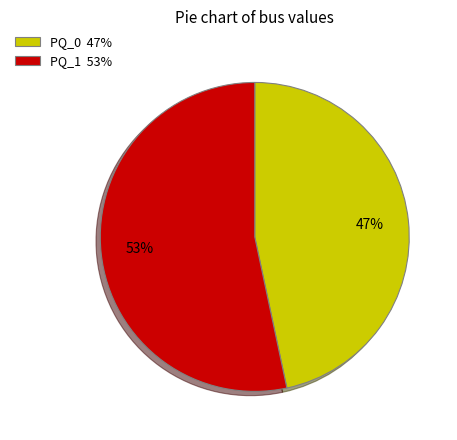

What is the ratio of the value at PQ_0 to the value at PQ_1?

0.9